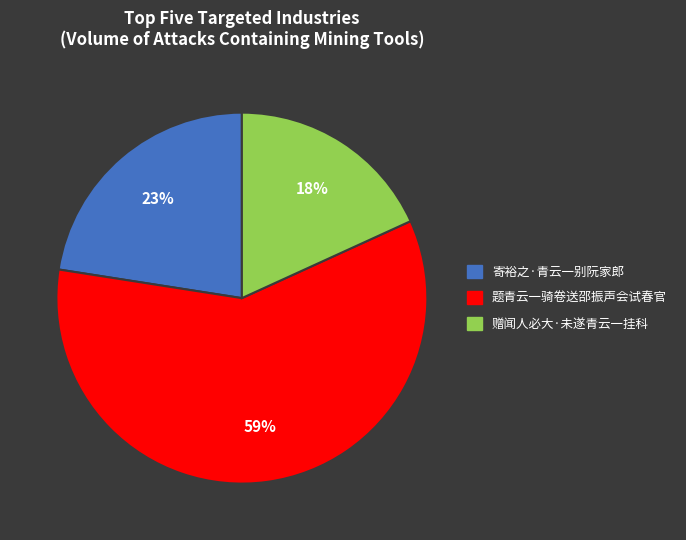

Is there a majority slice in this chart?

Yes